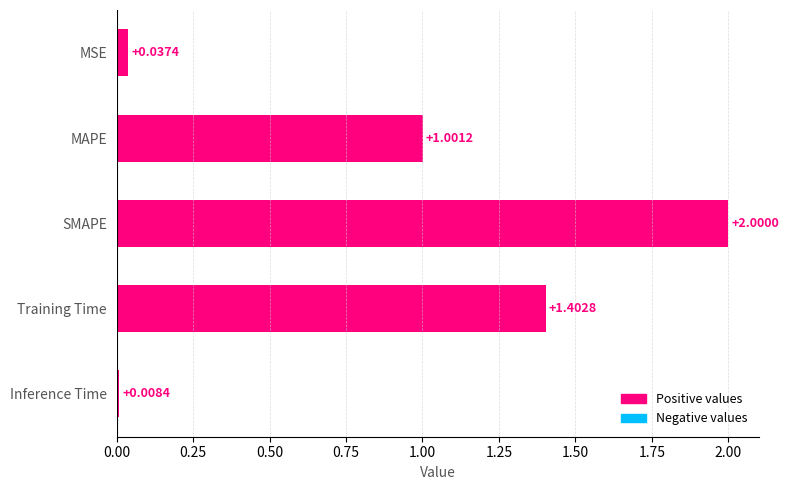

List the labels in order of value, largest first.

SMAPE, Training Time, MAPE, MSE, Inference Time